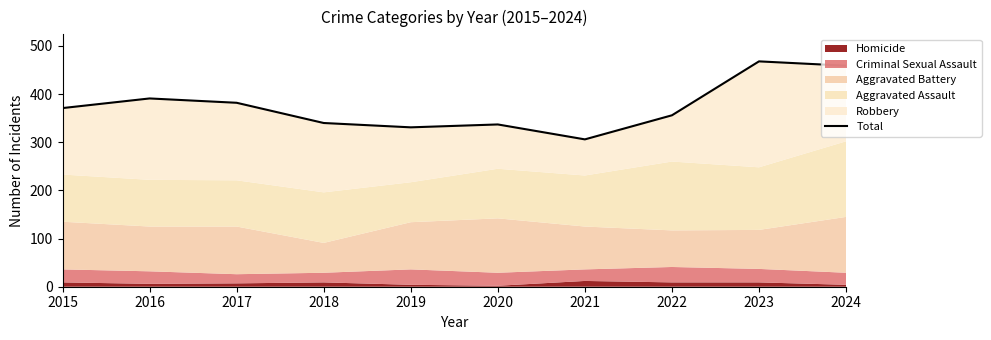

What is the approximate value at 2024?

459